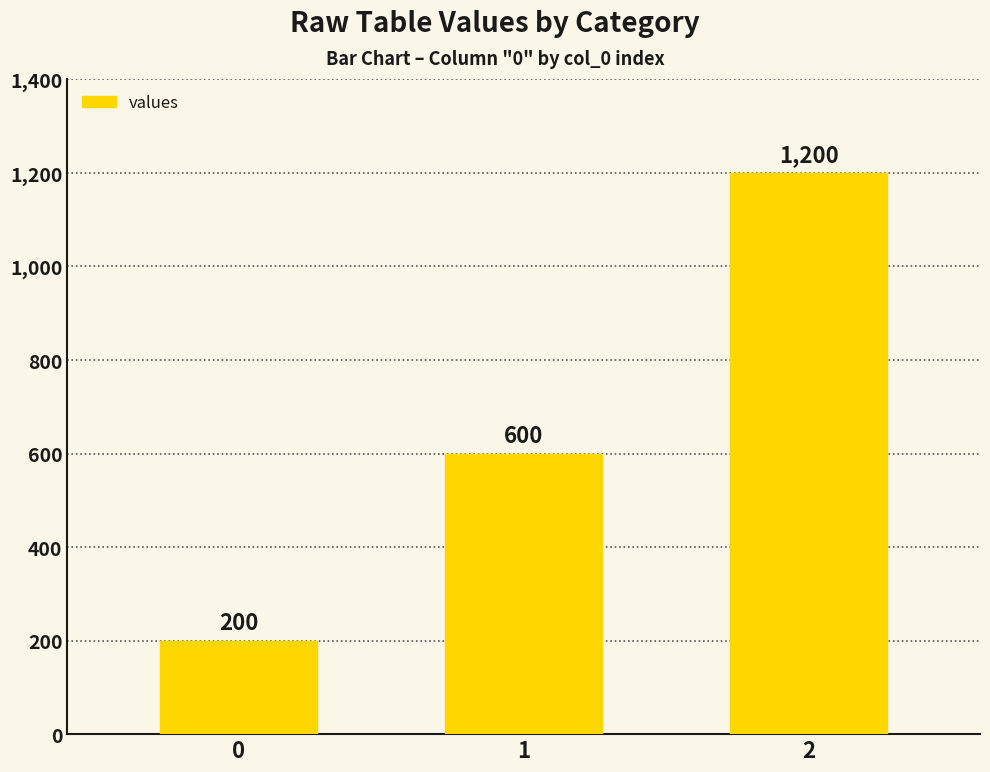

Reading left to right, what are all the values shown in this chart?

200	600	1200